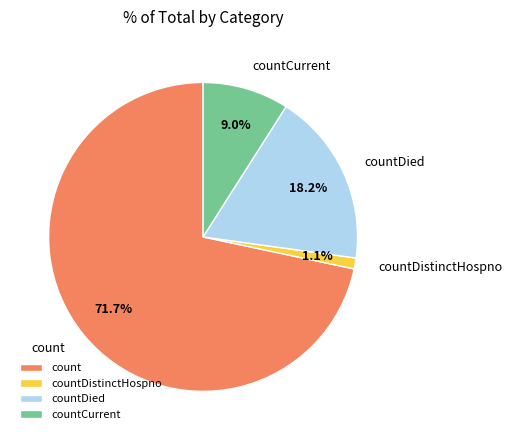

To the nearest percent, what portion does countCurrent represent?

9%